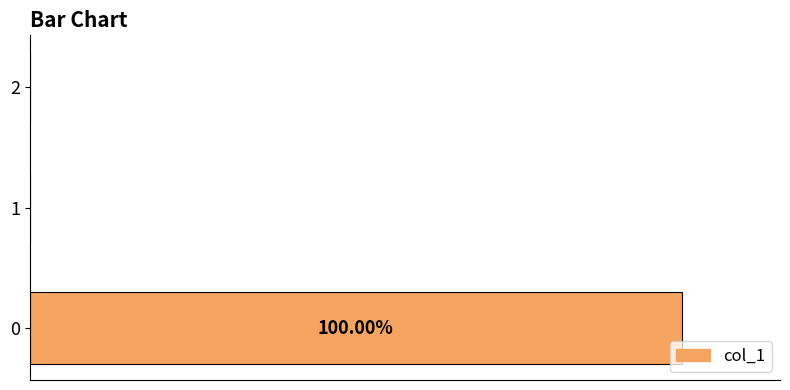

Are the bars horizontal?

Yes